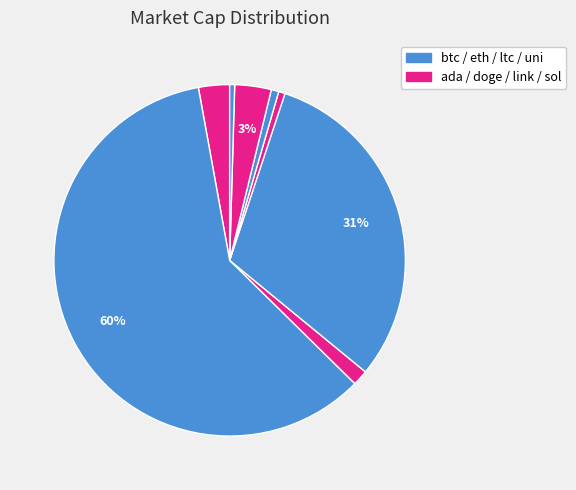

Is there any slice that represents more than half of the pie?

Yes